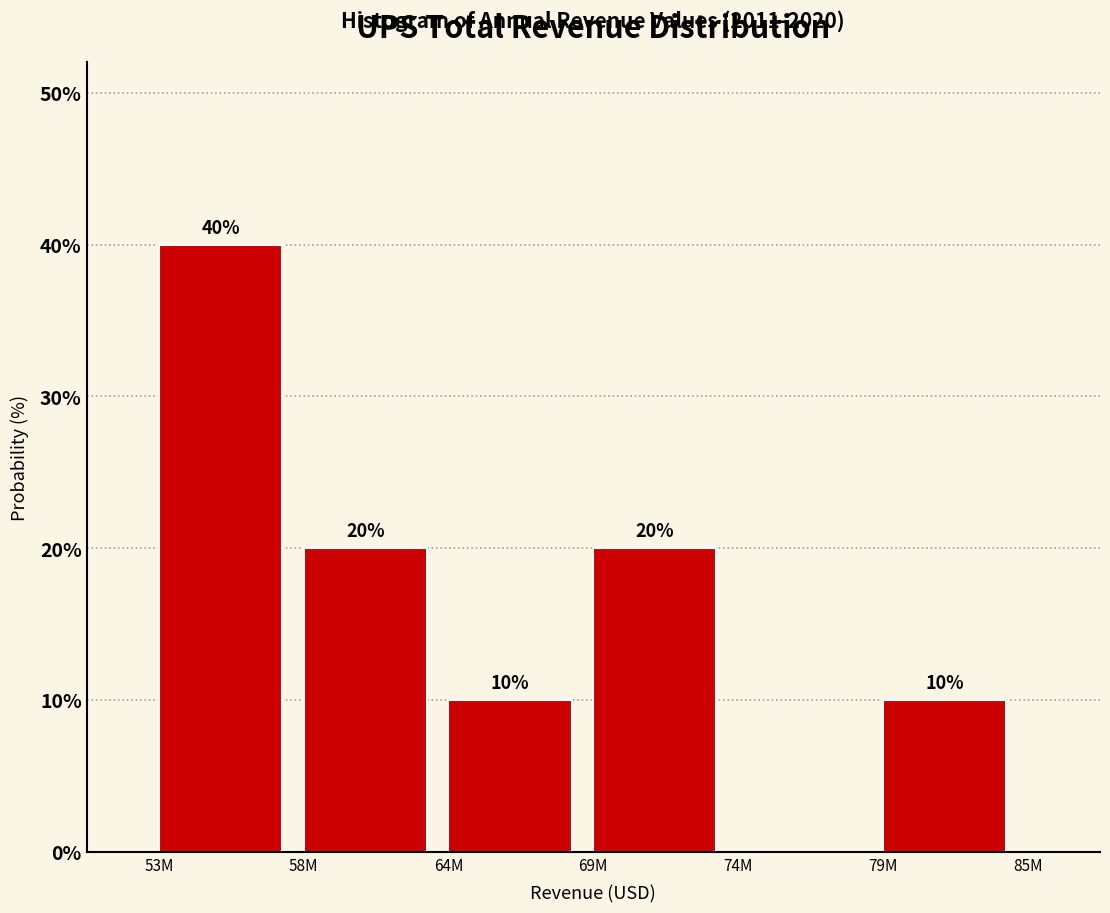

Reading left to right, transcribe all the data shown in this chart.

53M=40	58M=20	64M=10	69M=20	74M=0	79M=10